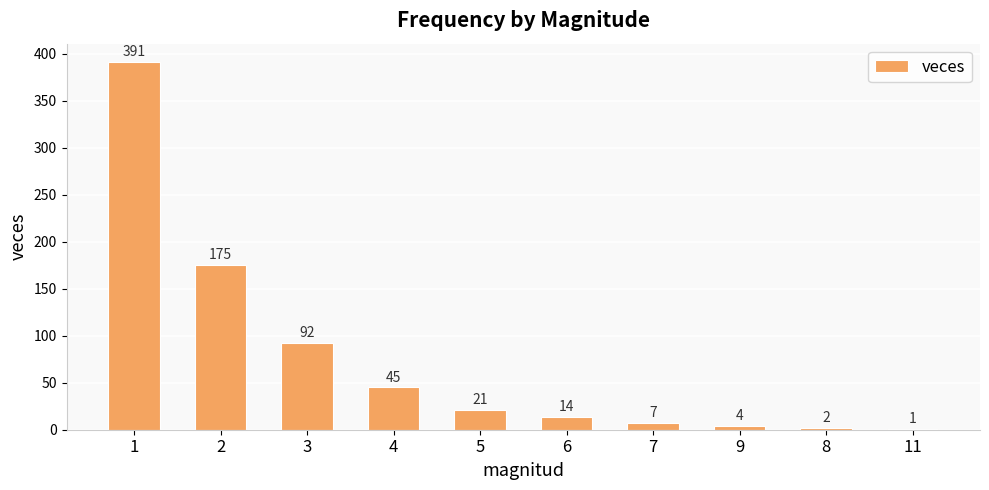

What is the sum of the values at 2 and 8?

177